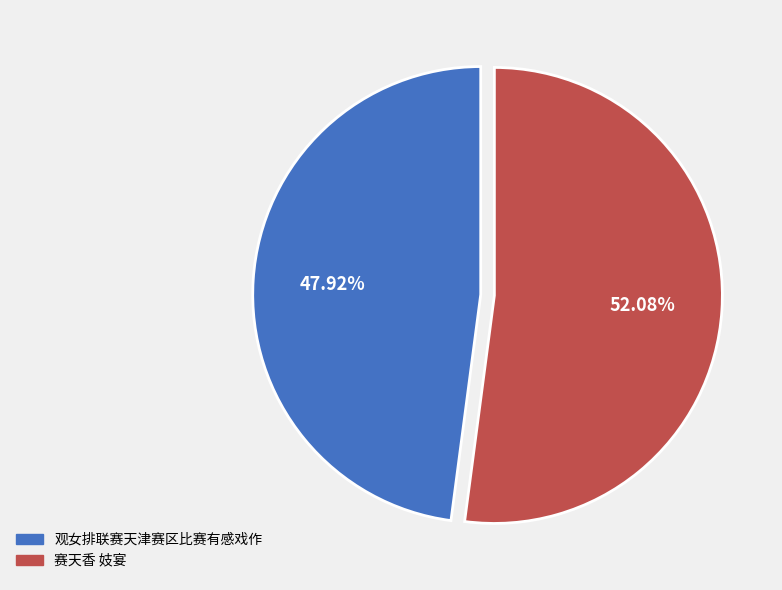

Approximately how many times larger is the value at 赛天香 妓宴 compared to 观女排联赛天津赛区比赛有感戏作?

1.1